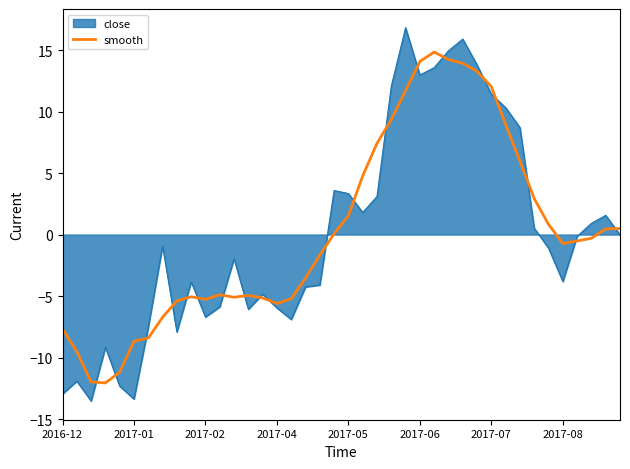

List the series in order of their peak value, lowest first.

smooth, close